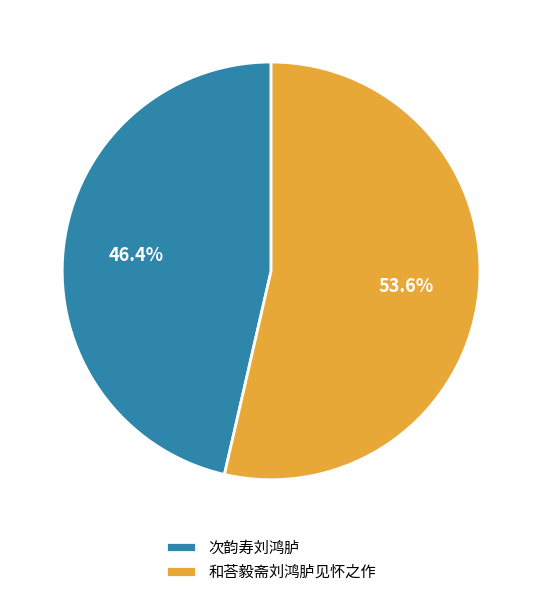

To the nearest percent, what portion does 次韵寿刘鸿胪 represent?

46%